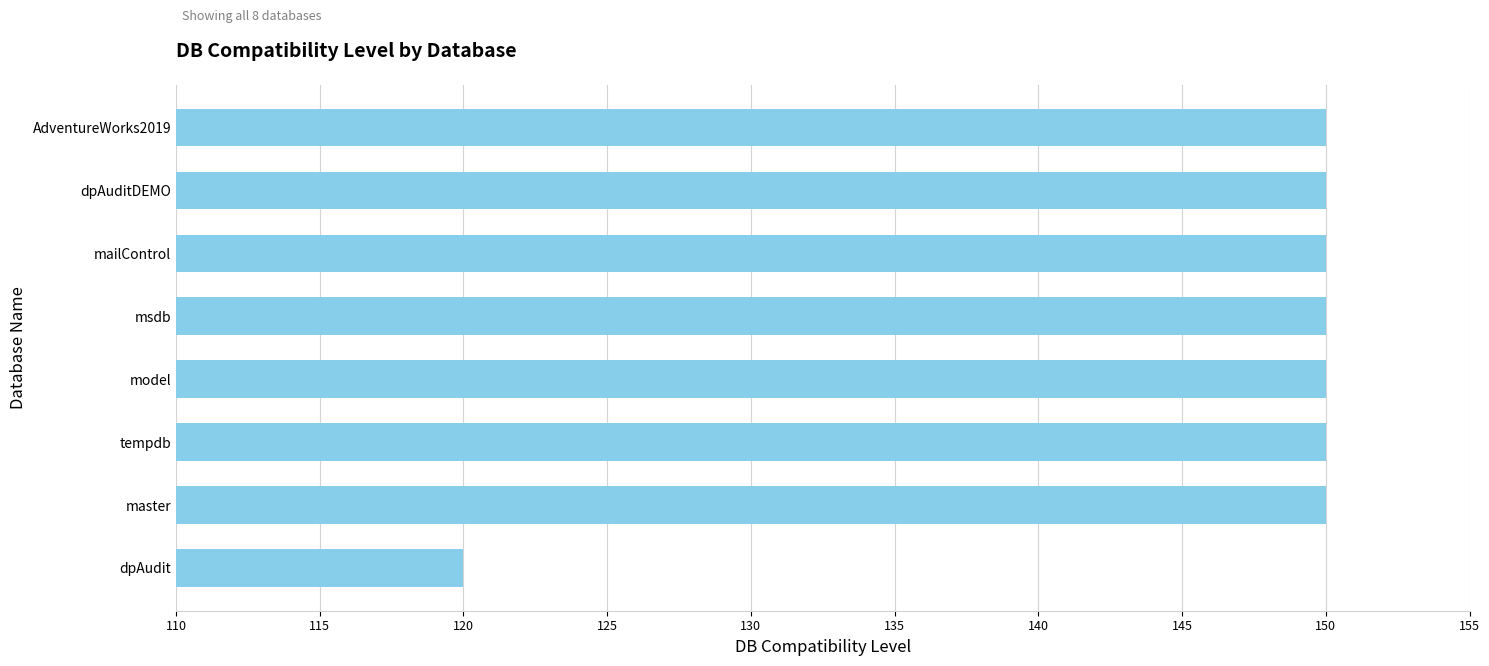

What is the smallest value displayed?

120